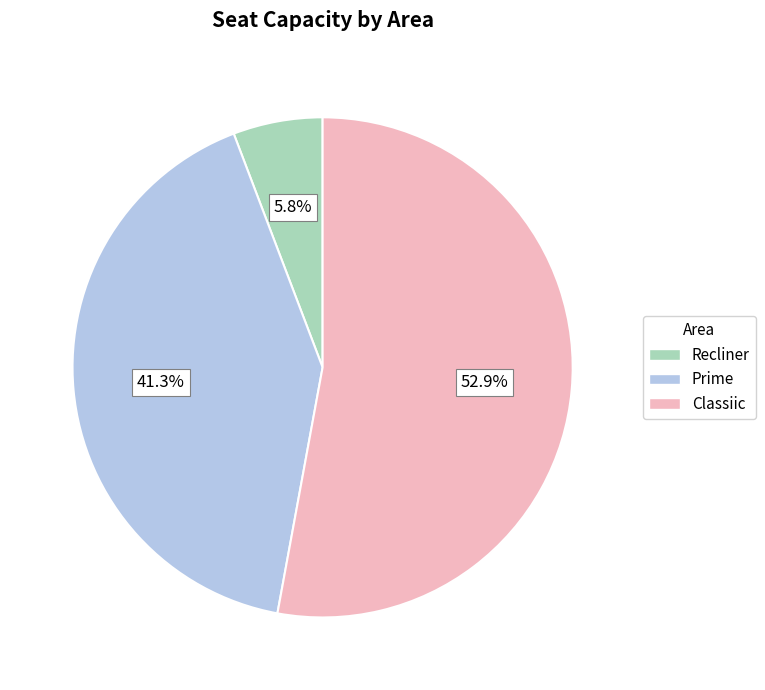

Is Classiic the majority of the pie?

Yes